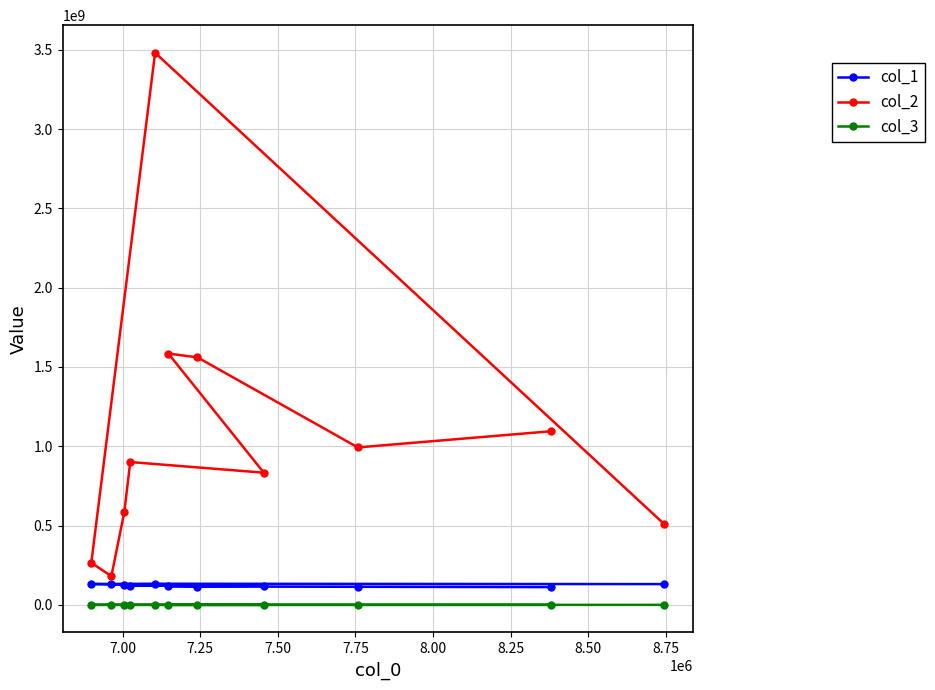

In col_2, how many points are lower than both neighbors (excluding endpoints)?

3